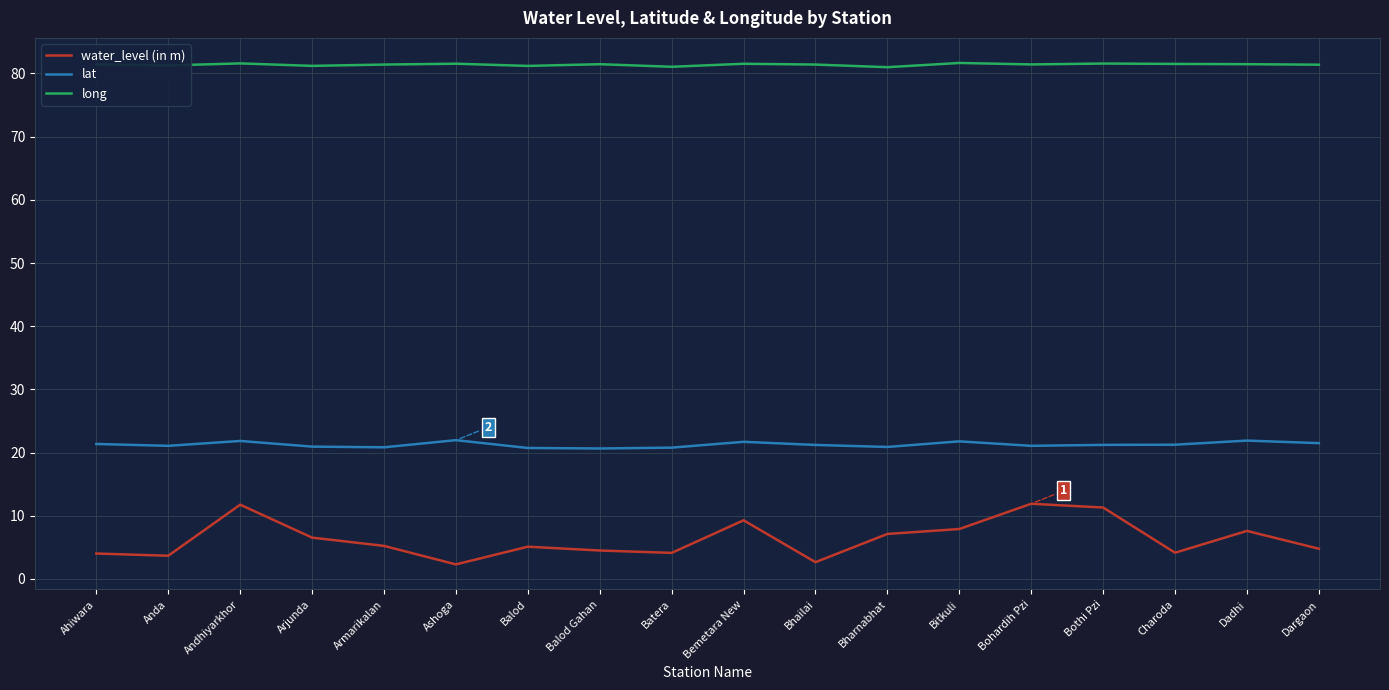

Is it true that lat equals 8.4 at Anda?

False